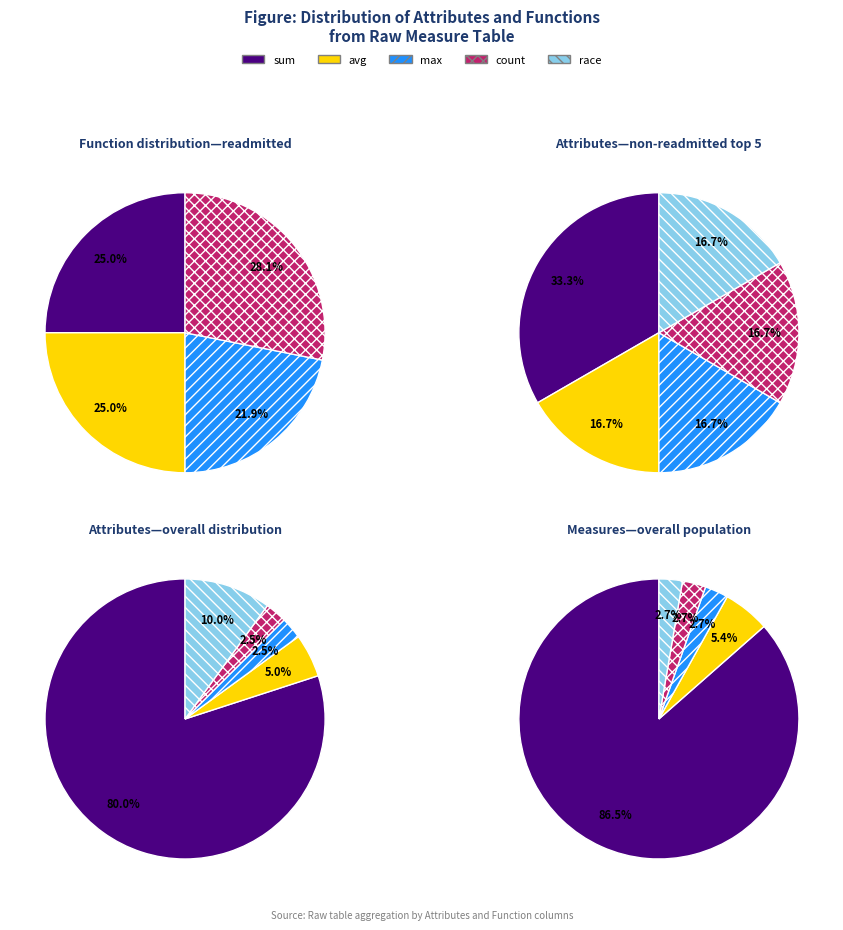

Is it true that discharge_disposition_id is 1% of the pie?

False